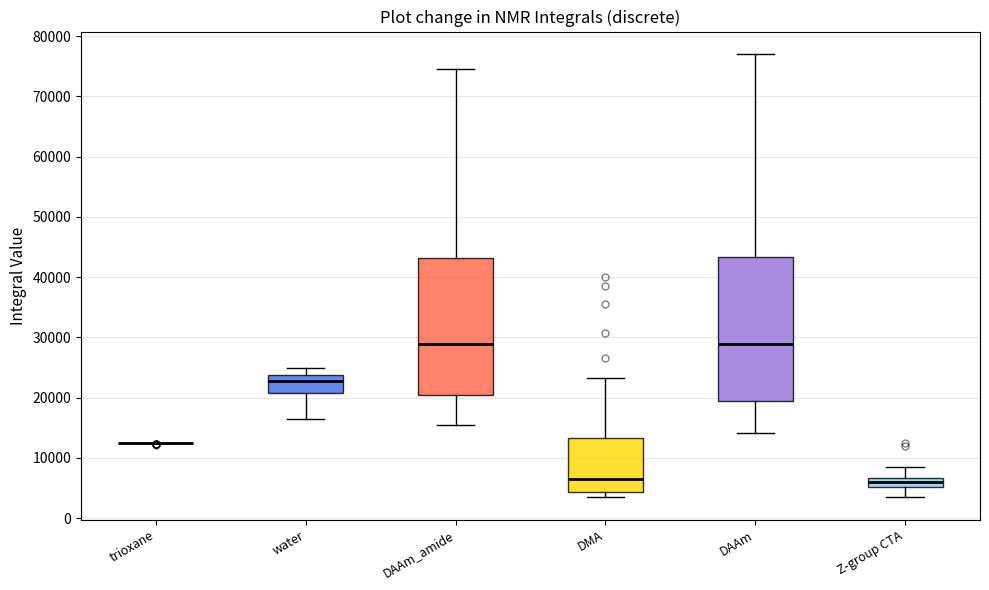

Comparing the boxes themselves (not the whiskers), which one is the tallest?

DAAm